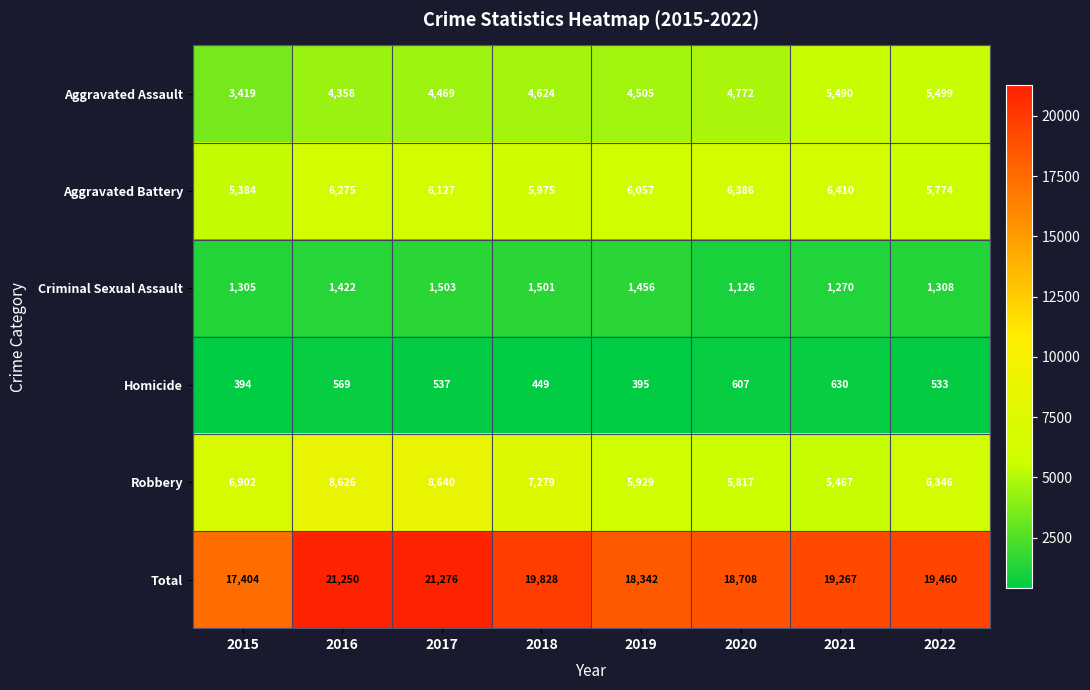

The value of Criminal Sexual Assault at 2016 is 1422. True or false?

True